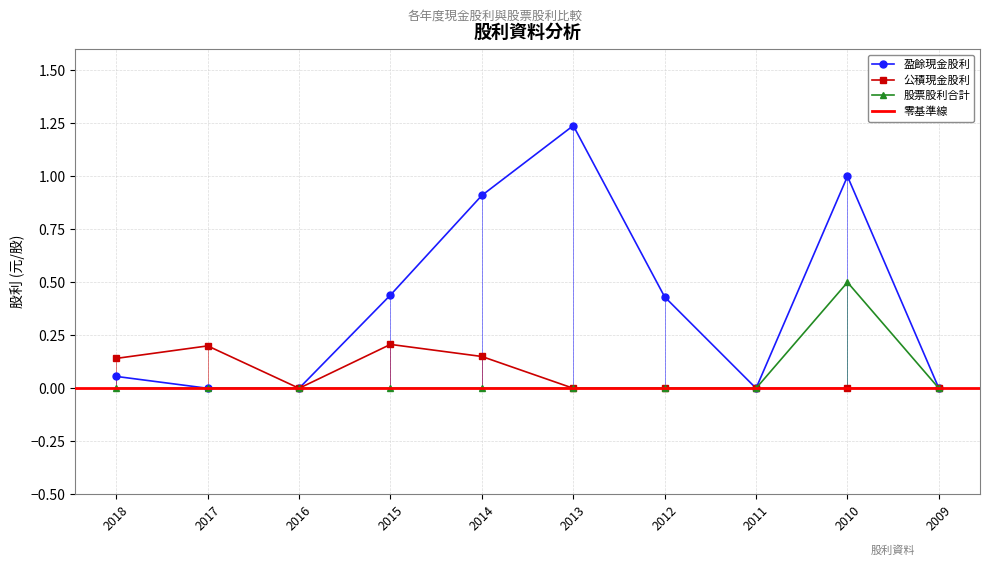

True or false: 股票股利合計 and 公積現金股利 intersect in this chart.

False